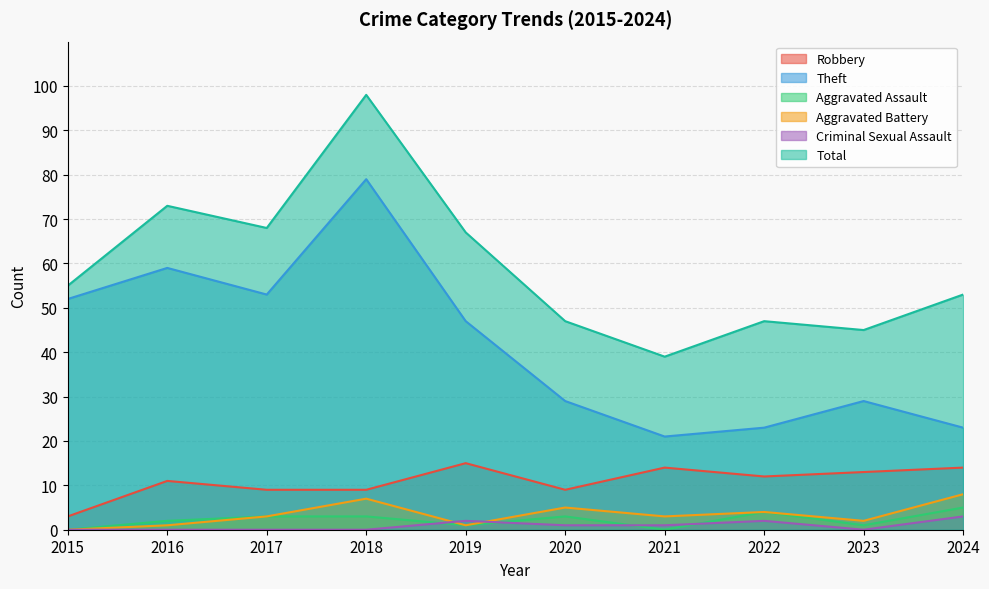

Is it true that Theft equals 35 at 2017?

False